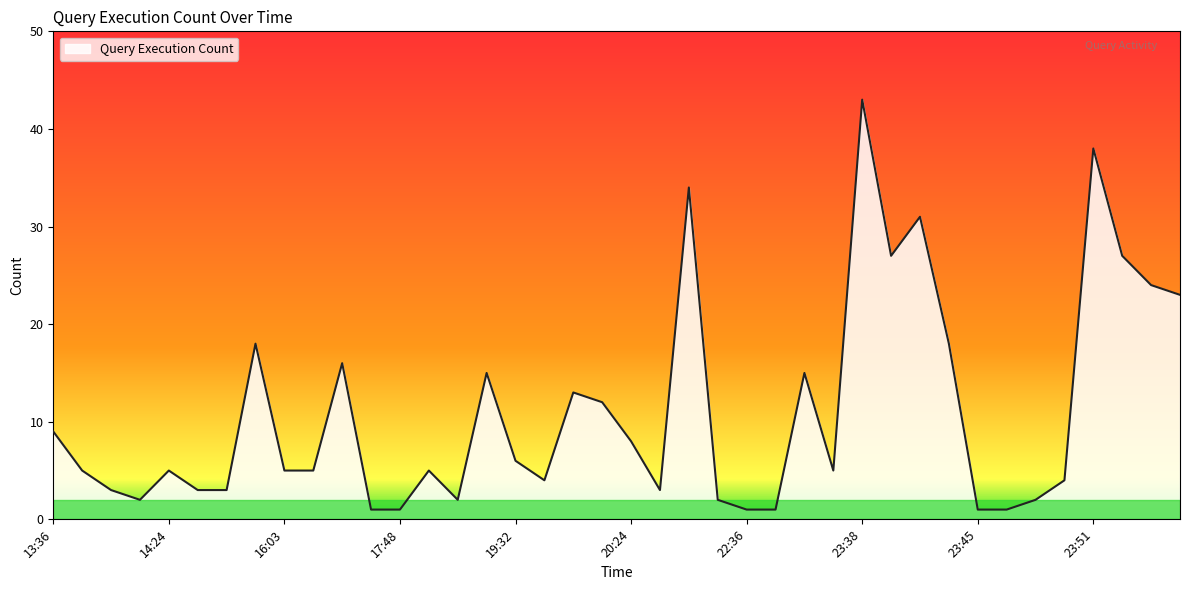

What is the difference between the maximum and minimum values?

42